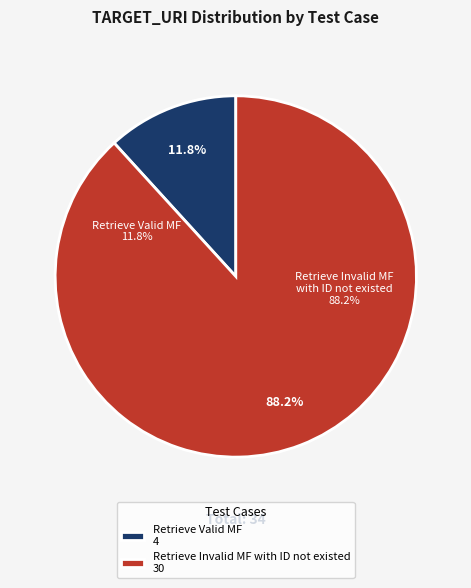

What portion of the pie excludes Retrieve Invalid MF with ID not existed?

11.8%